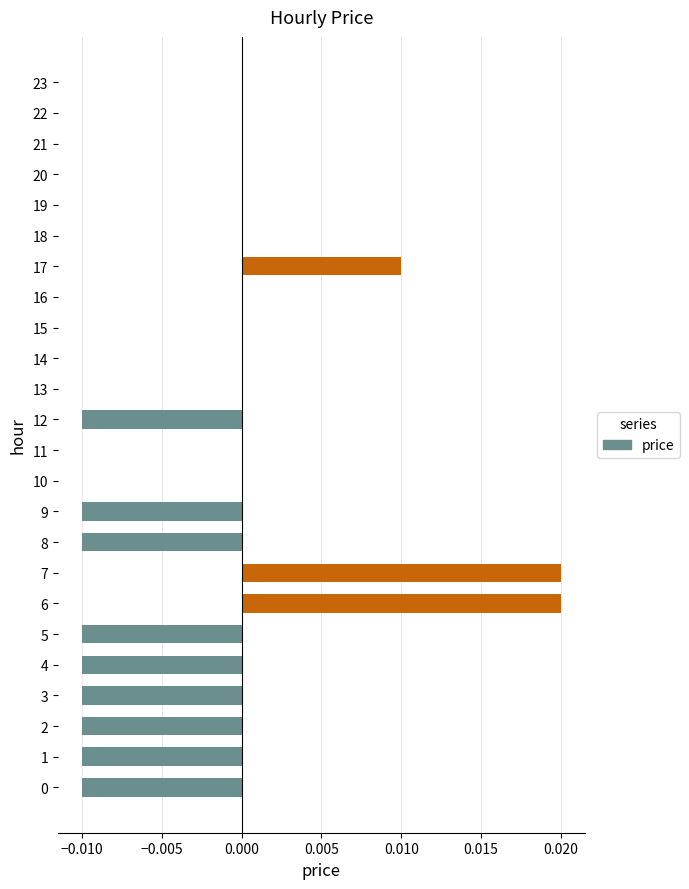

Is it true that the value at 11 is 0.0?

True